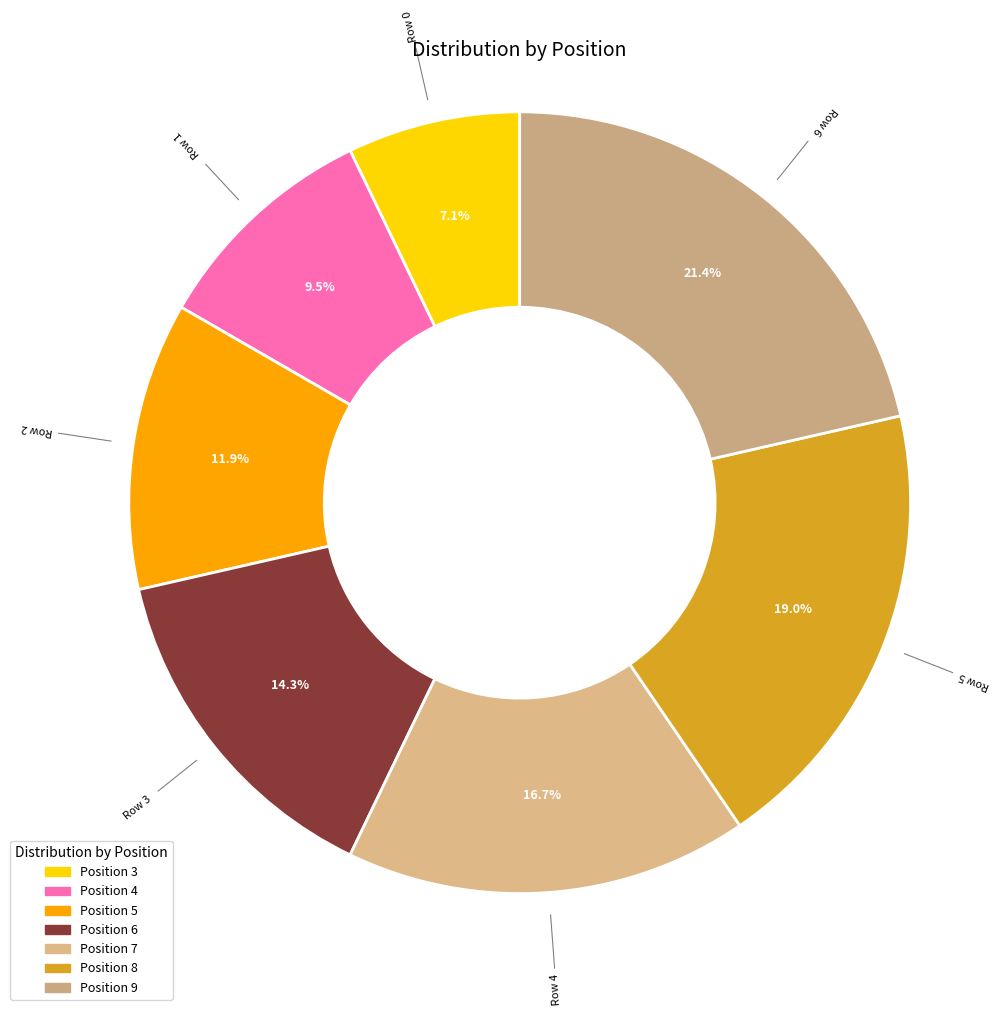

Rank the categories by value from lowest to highest.

Position 3, Position 4, Position 5, Position 6, Position 7, Position 8, Position 9